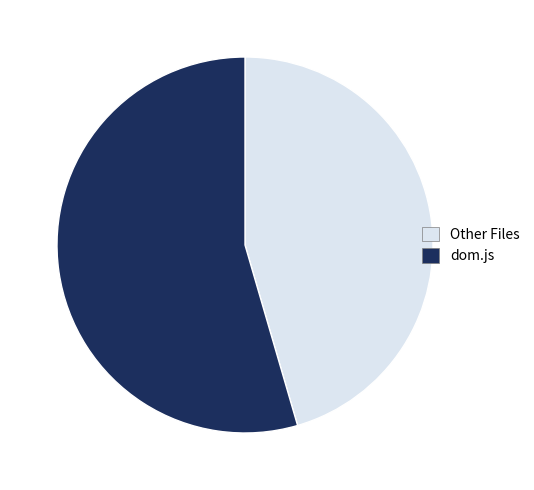

Which slice is the smallest?

Other Files